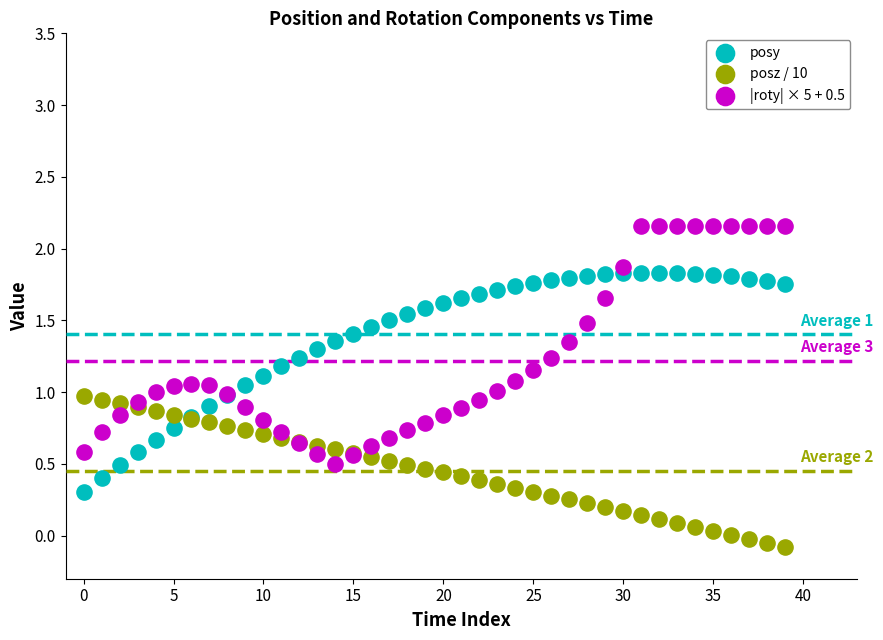

Which series reaches the maximum Y coordinate?

|roty| × 5 + 0.5